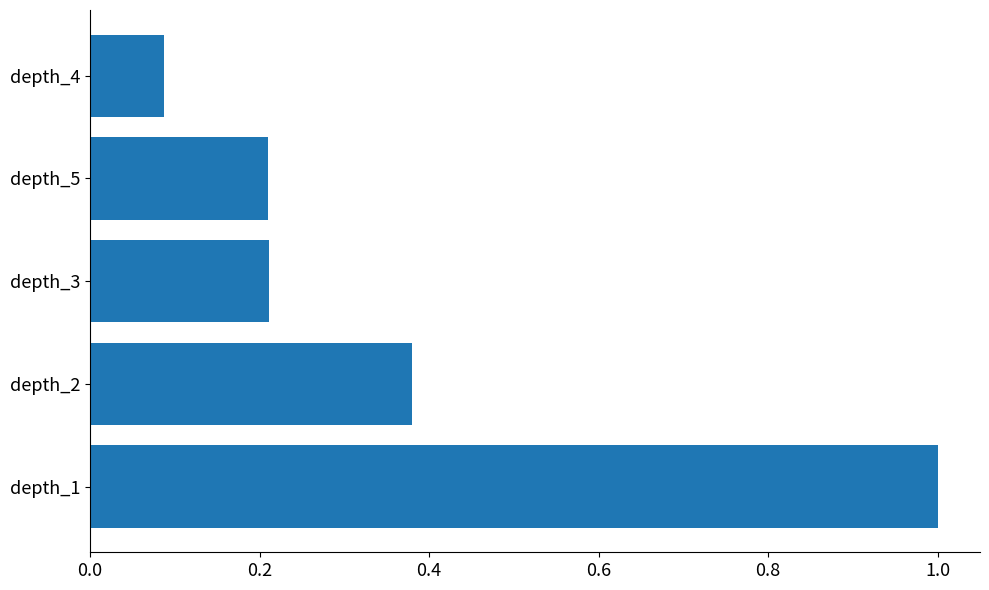

What is the greatest value displayed?

1.0